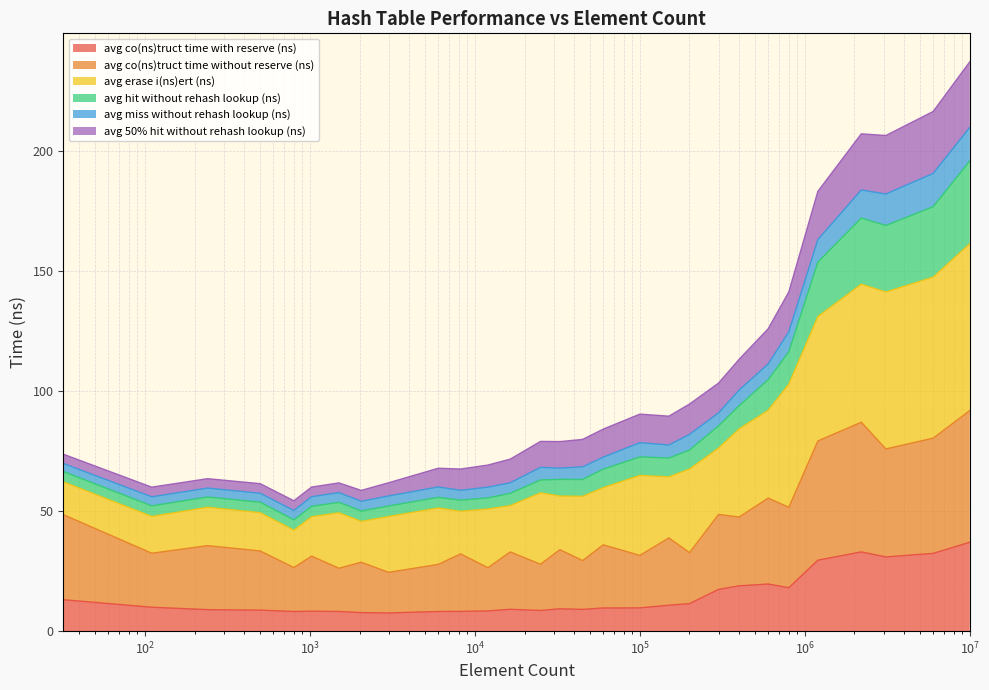

What is the lowest value of the avg co(ns)truct time with reserve (ns) series?

7.6